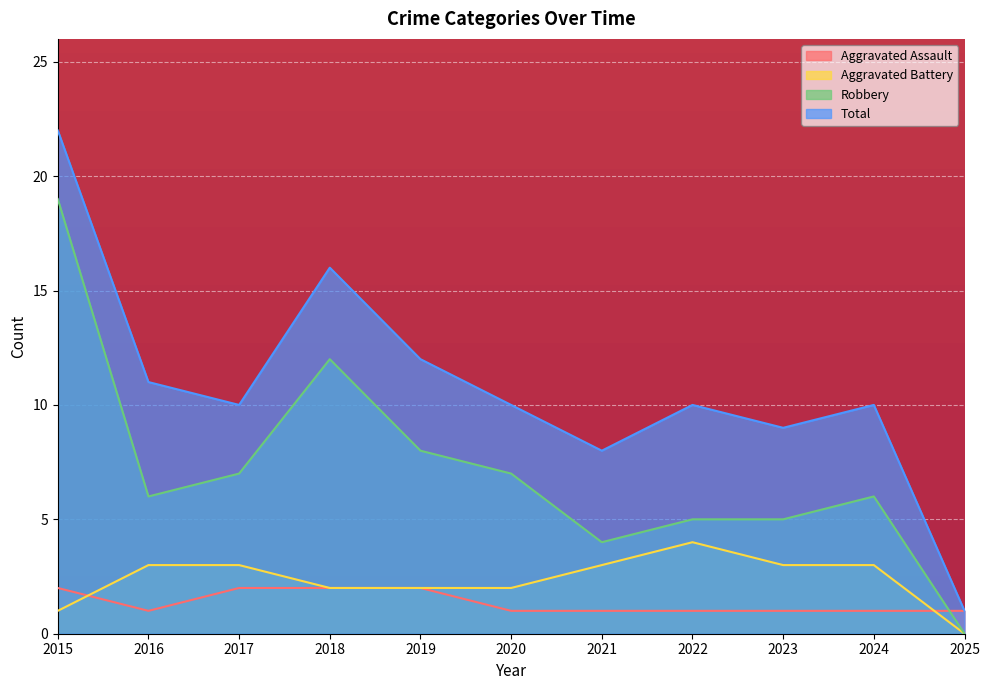

What is the difference between the Total values at 2025 and 2019?

11